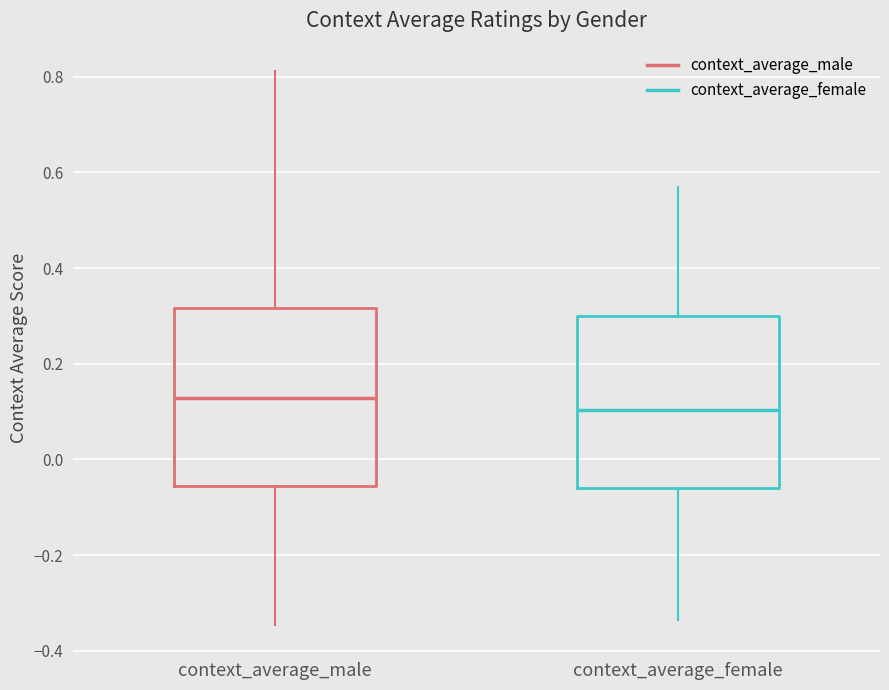

Which box's median line is the highest?

context_average_male